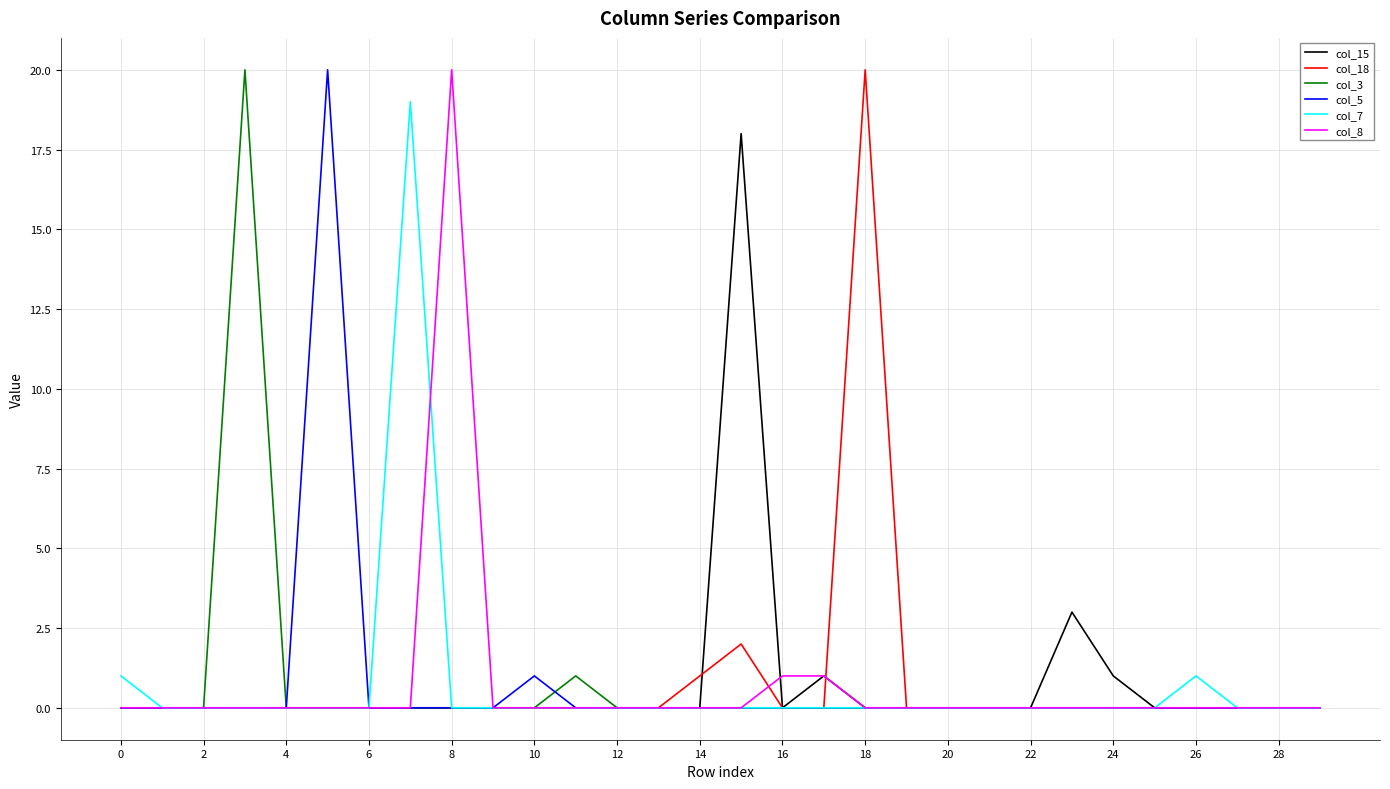

Is this an area chart (filled region under the line)?

No